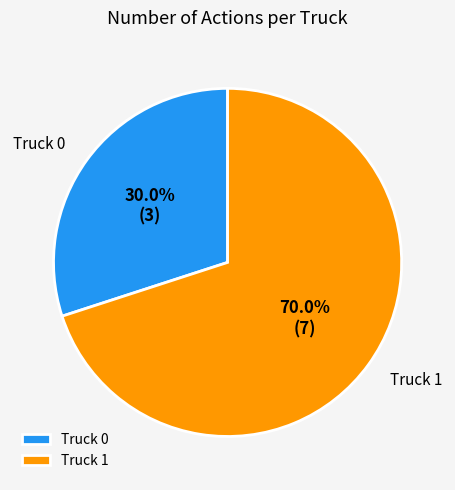

Is it true that Truck 0 is 20% of the pie?

False